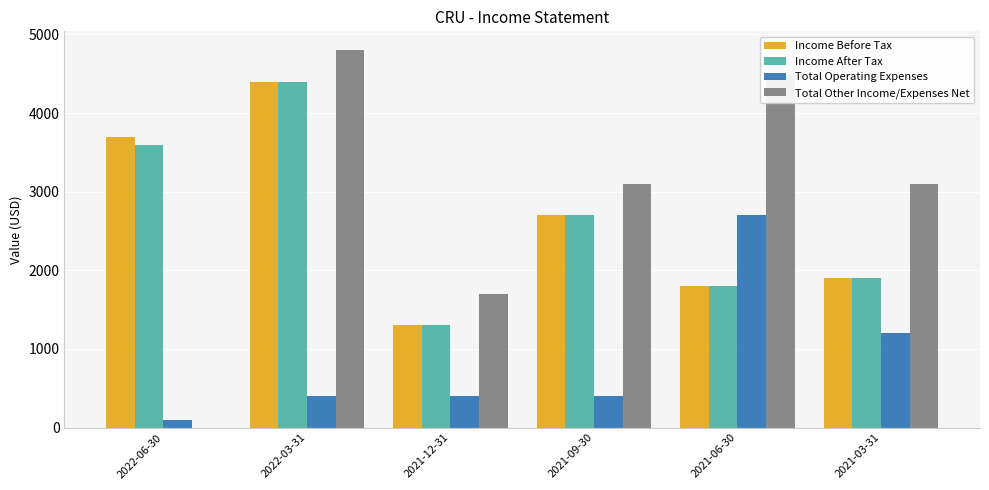

Count the number of categories in the chart.

6